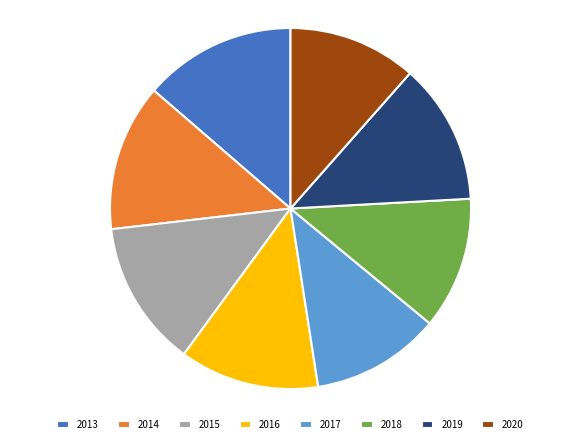

Do 2016 and 2017 together represent more than half of the pie?

No